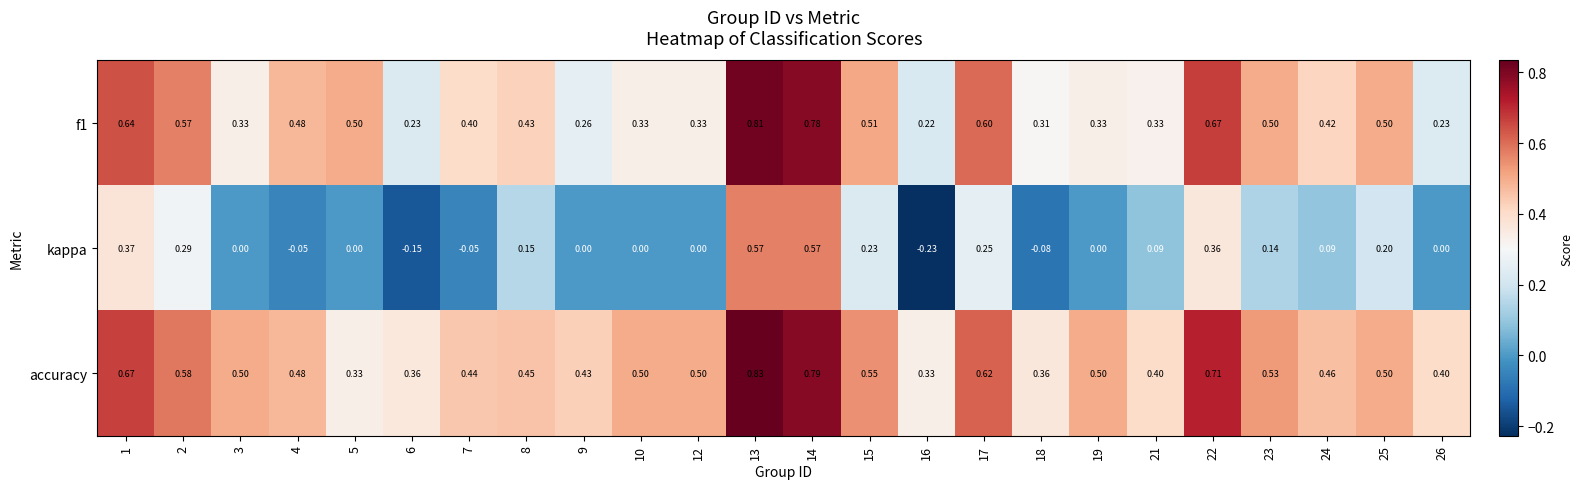

Rank the series by their maximum value, from highest to lowest.

accuracy, f1, kappa